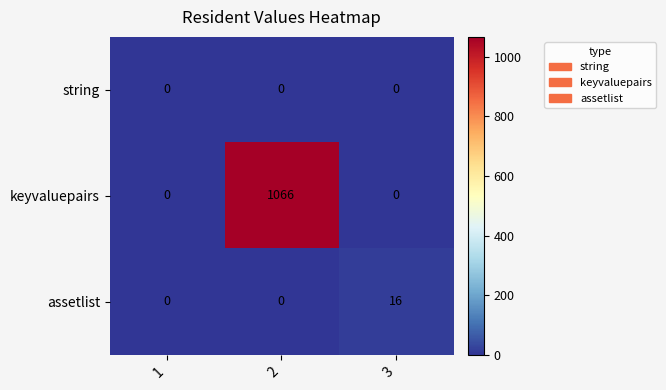

The assetlist series shows 11 at 1. True or false?

False